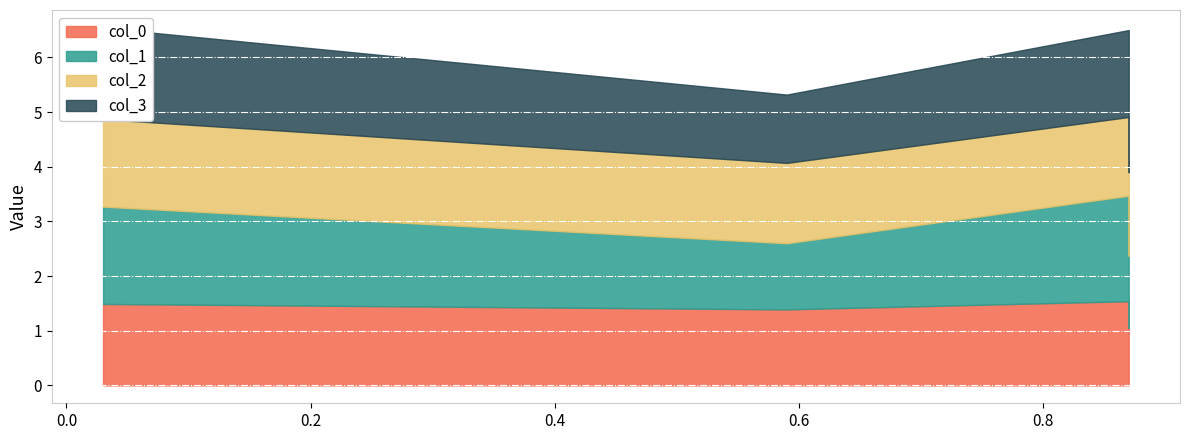

Where is col_3 nearest to the value 1?

2